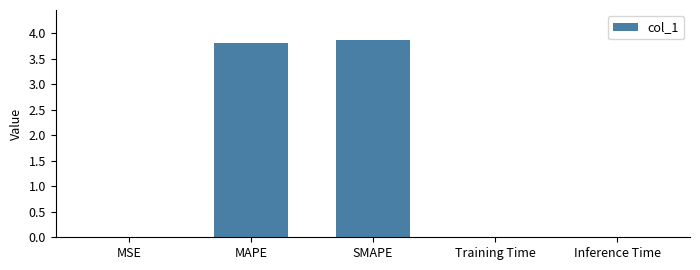

The chart shows a value of 5.4 at MAPE. True or false?

False